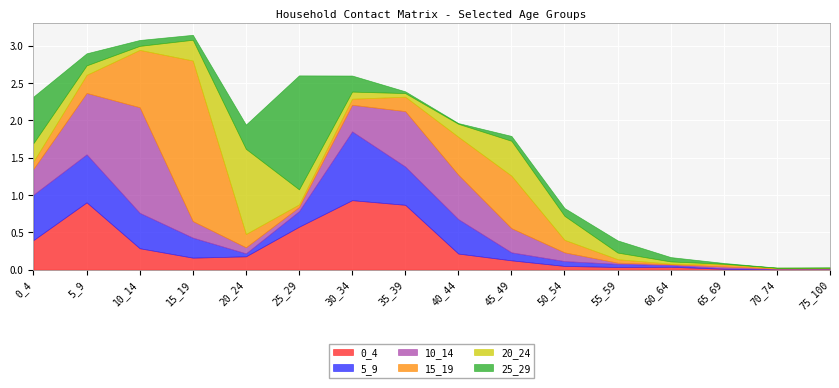

How many distinct data groups are displayed?

6